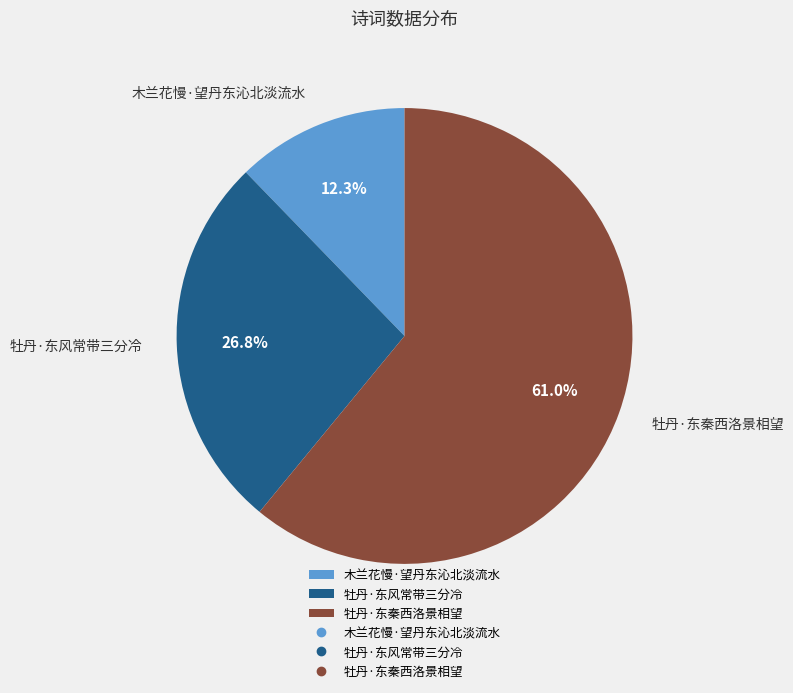

To the nearest percent, what portion does 牡丹·东风常带三分冷 represent?

27%